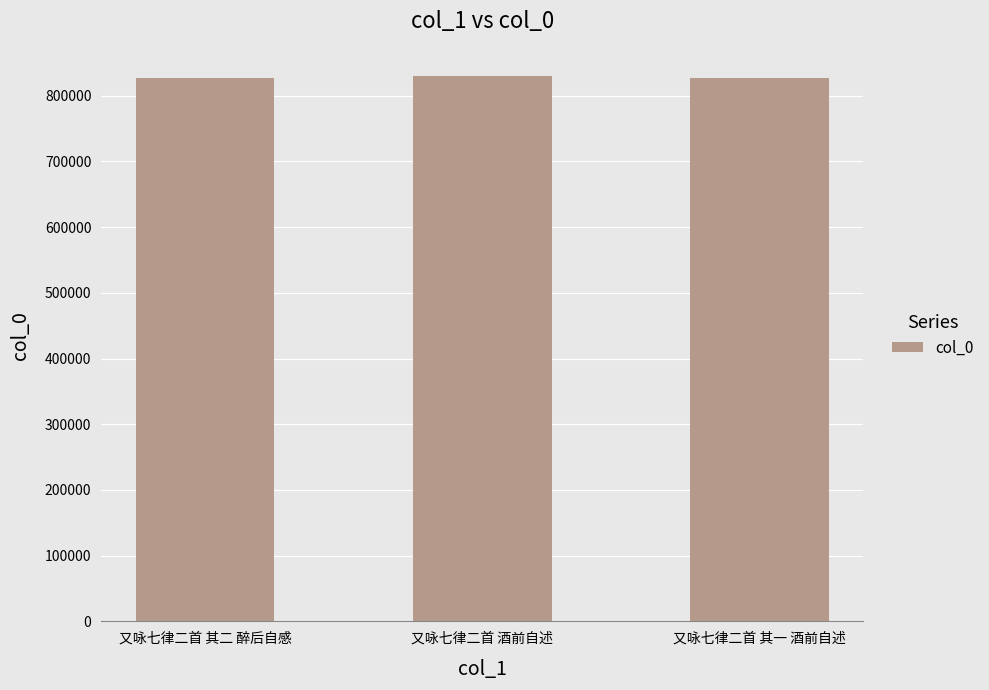

The value at 又咏七律二首 酒前自述 is 829931. True or false?

True